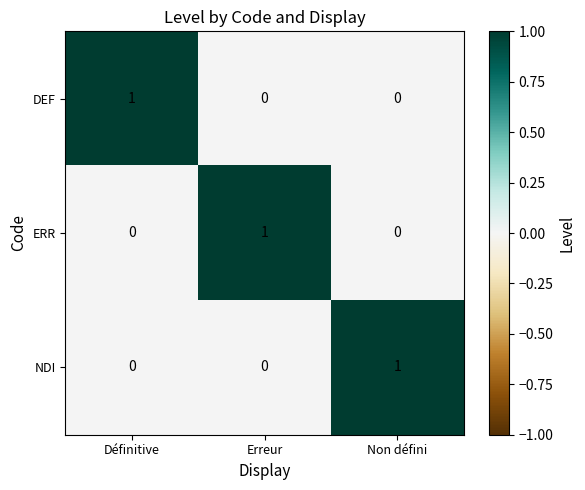

Count the DEF values in the range 0 to 1.

3